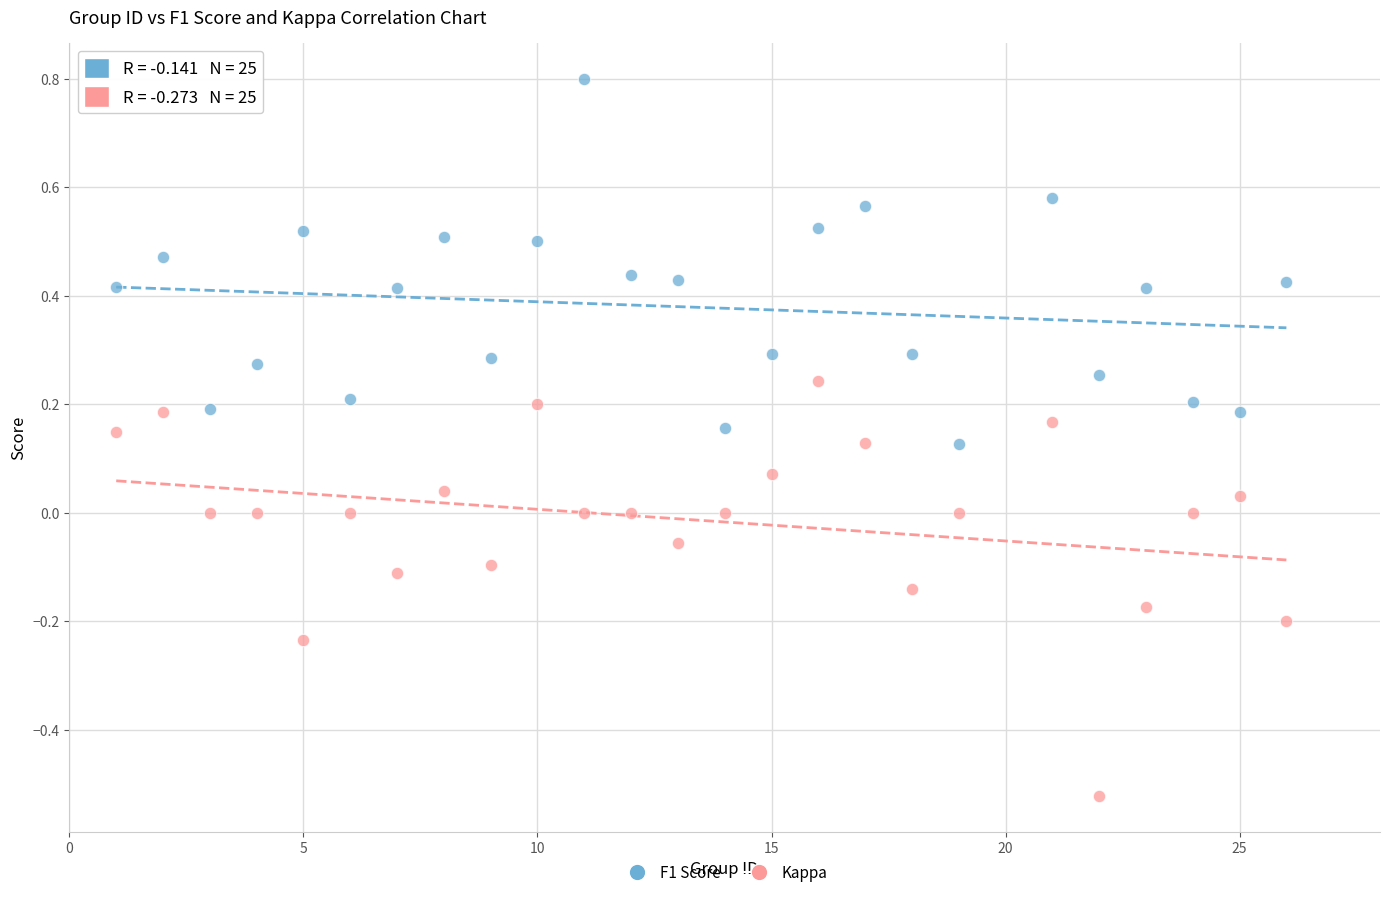

Which series contains the highest Y value?

F1 Score